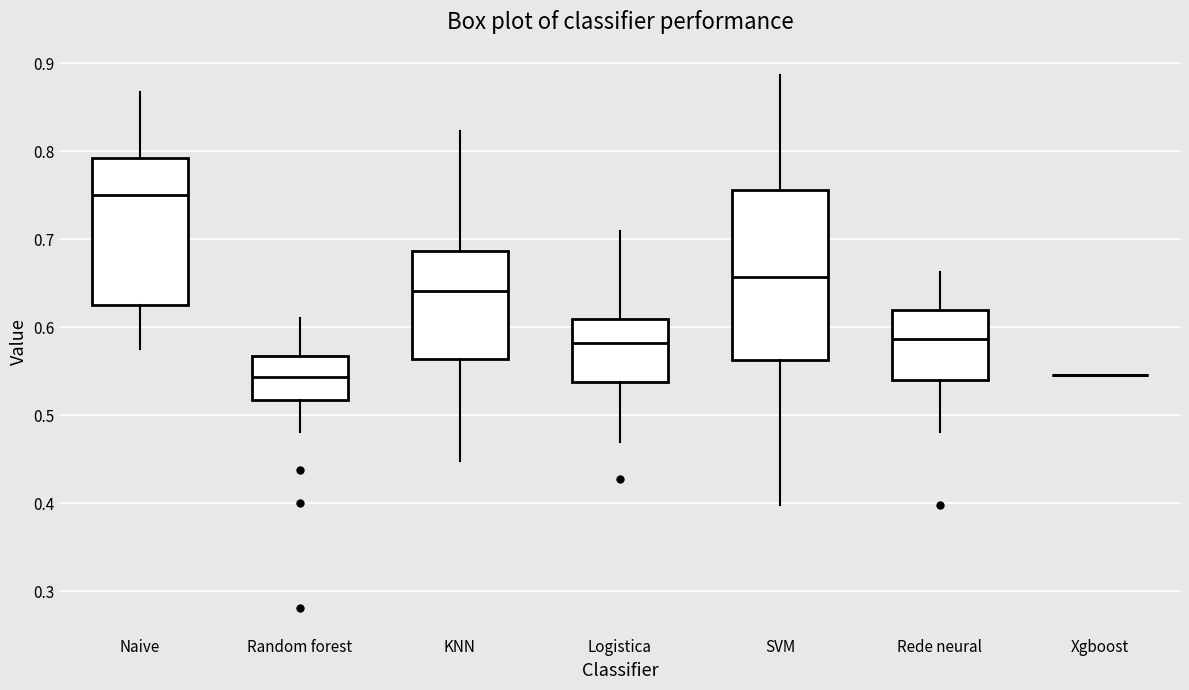

Reading left to right, transcribe this box plot: for each box, give where its median line is, the range the box spans, and where its two whiskers end, as read against the y-axis. The values are not printed on the chart, so give them approximately, as read against the axis.

Naive: median 0.75, box 0.63 to 0.79, whiskers 0.58 to 0.87
Random forest: median 0.54, box 0.52 to 0.57, whiskers 0.48 to 0.61
KNN: median 0.64, box 0.56 to 0.69, whiskers 0.45 to 0.82
Logistica: median 0.58, box 0.54 to 0.61, whiskers 0.47 to 0.71
SVM: median 0.66, box 0.56 to 0.76, whiskers 0.40 to 0.89
Rede neural: median 0.59, box 0.54 to 0.62, whiskers 0.48 to 0.66
Xgboost: box collapsed to a line at 0.55, whiskers 0.55 to 0.55